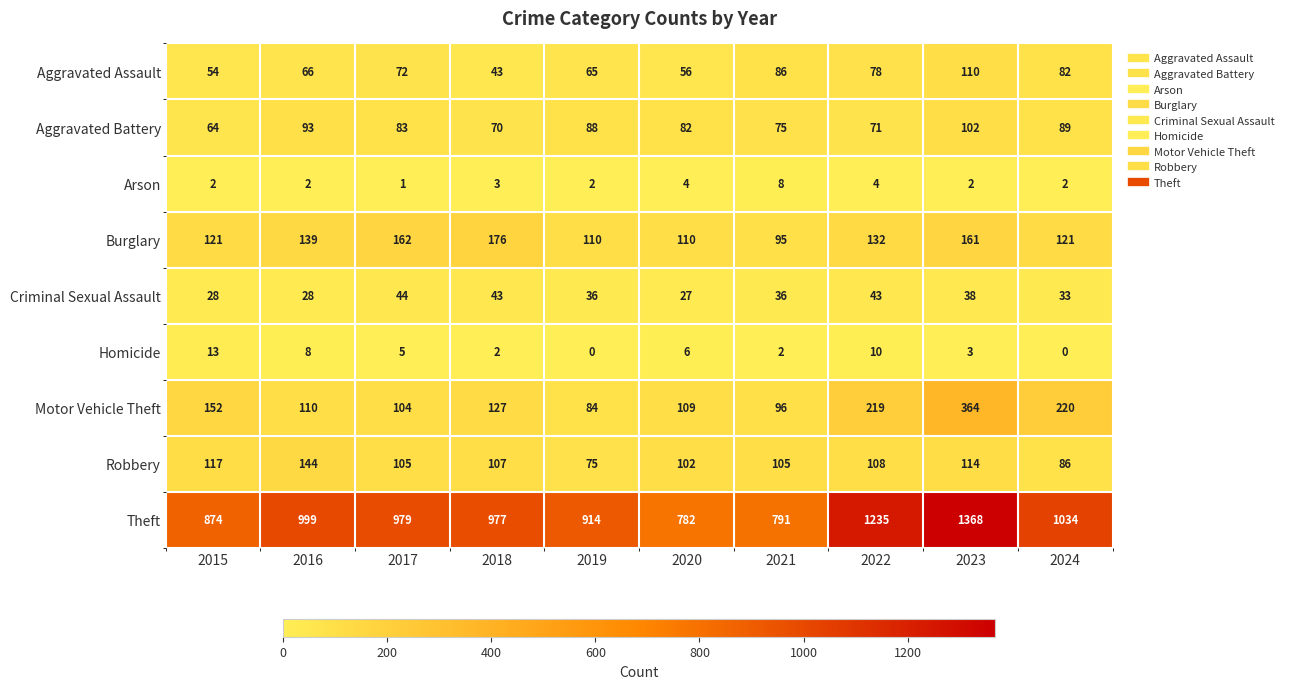

Where is Aggravated Battery nearest to the value 83?

2017